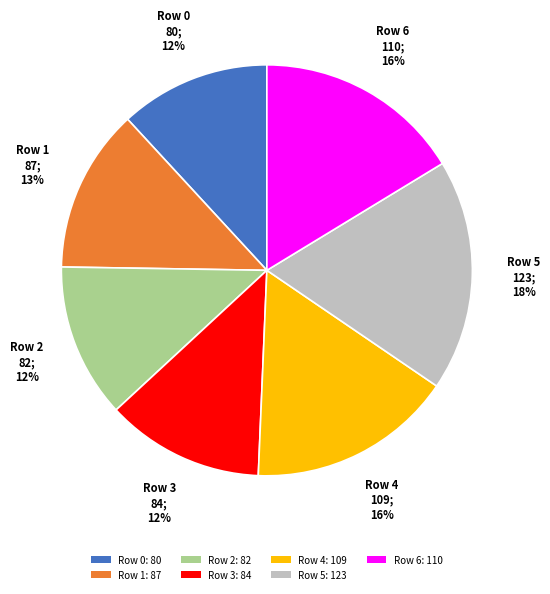

To the nearest percent, what is the combined percentage of Row 4 and Row 5?

34%